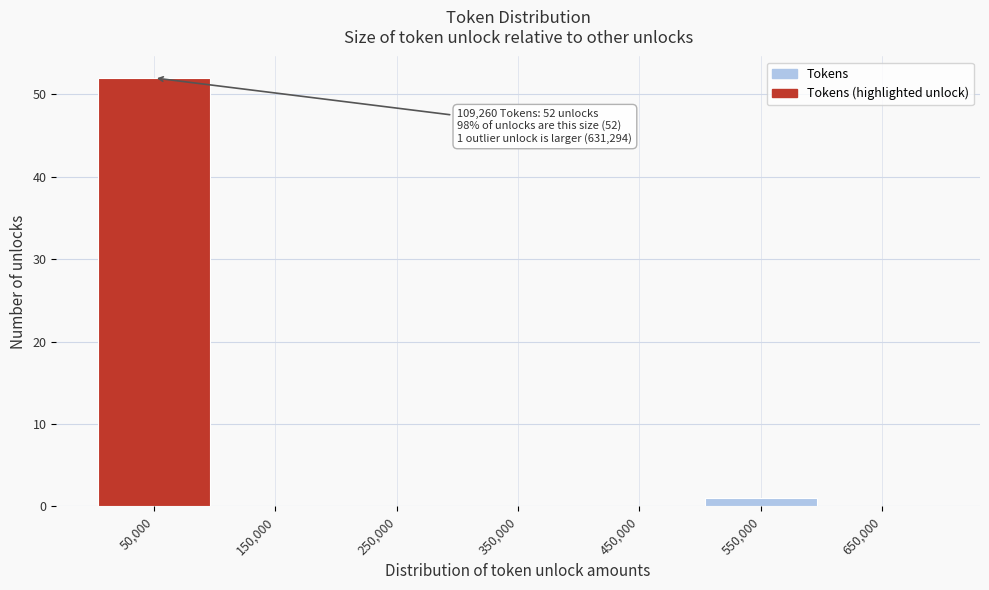

Reading left to right, what are all the values shown in this chart?

50,000=52	150,000=0	250,000=0	350,000=0	450,000=0	550,000=1	650,000=0